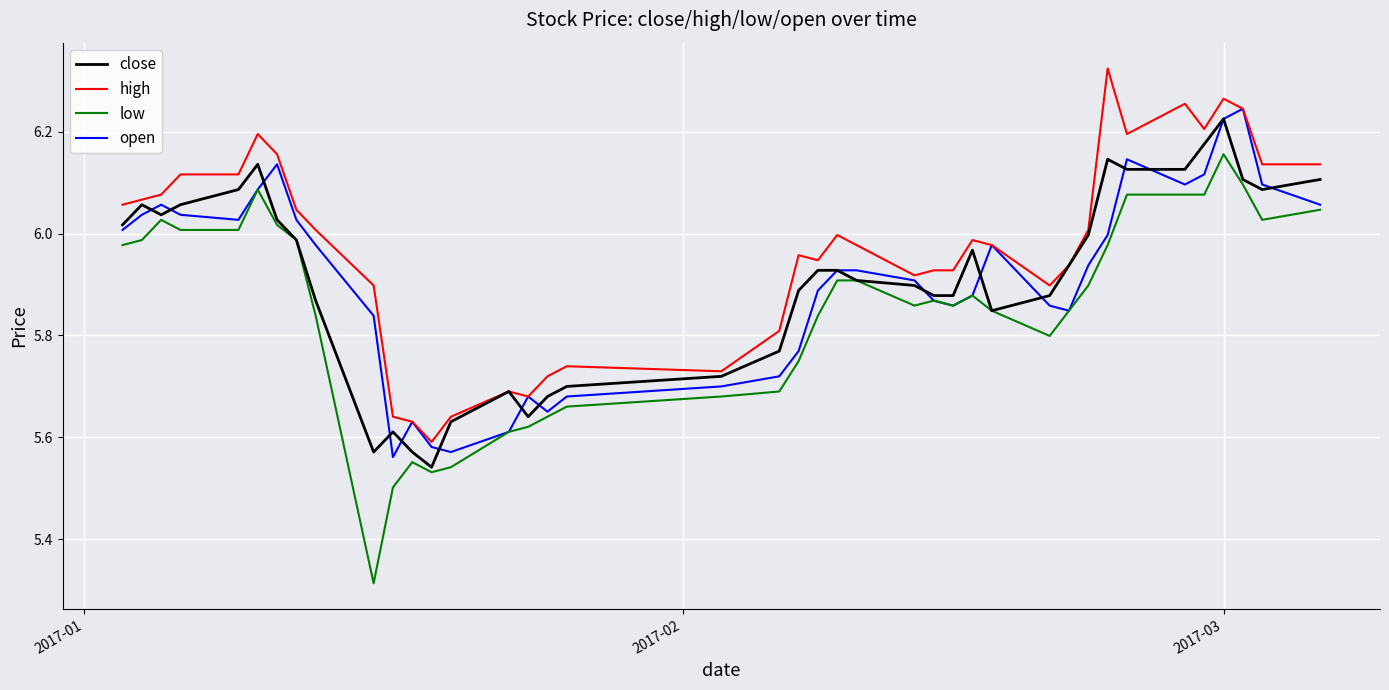

What is the sum of all high values?

238.8